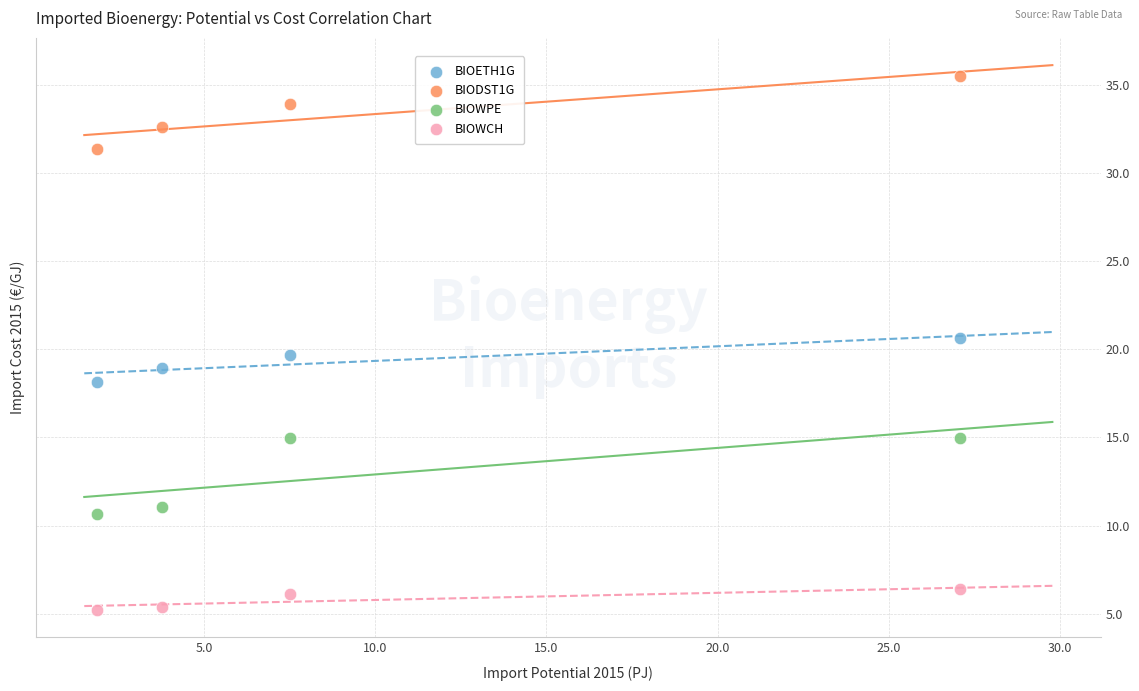

Across all data points, what is the range of Y values (max minus min)?

30.3